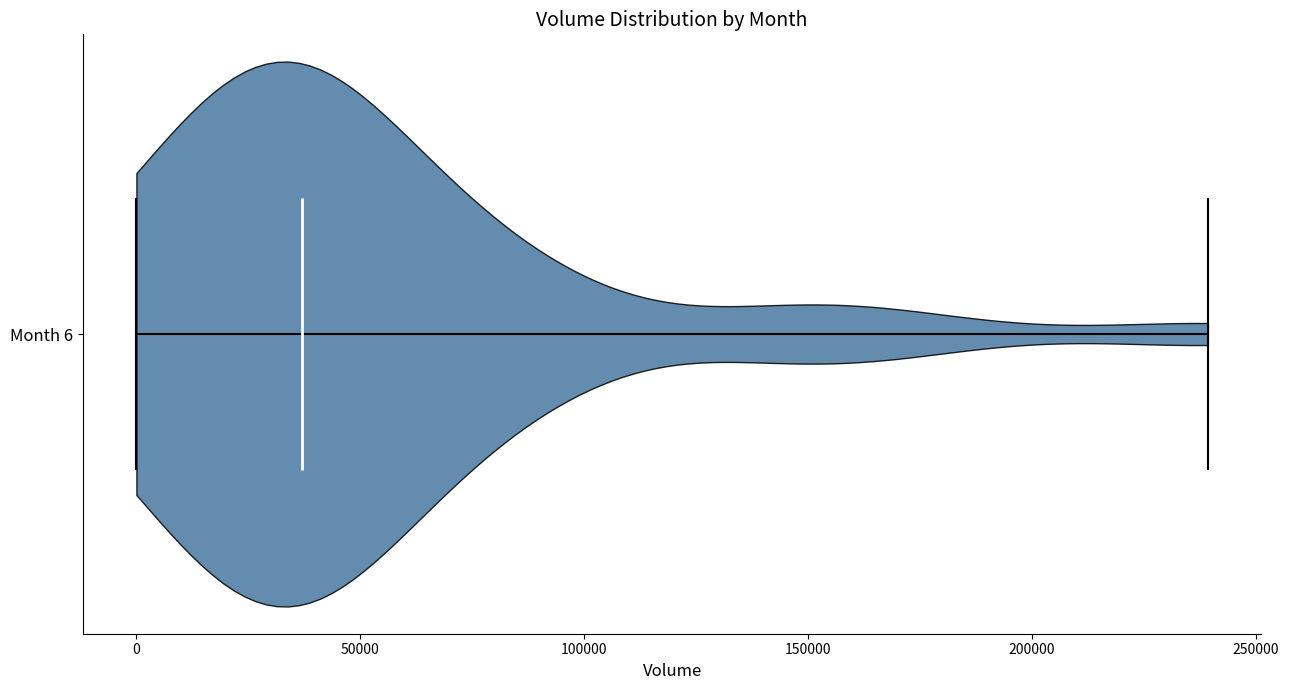

Read this violin plot against the x-axis: where its median line is, and the lowest and highest points the violin reaches. The values are not printed on the chart, so give them approximately, as read against the axis.

median line 35000, lowest point 0, highest point 240000